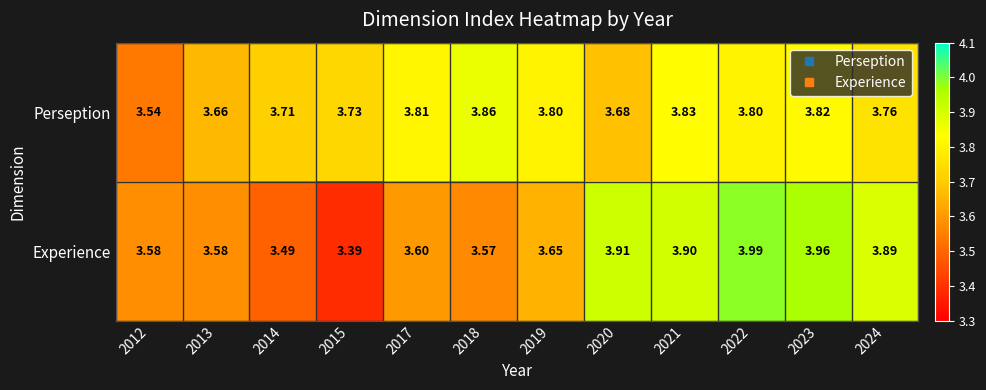

Which category has the highest value across all series?

2022